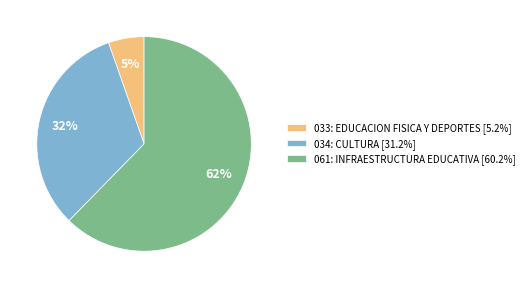

To the nearest percent, what percentage of the pie is 033: EDUCACION FISICA Y DEPORTES?

5%